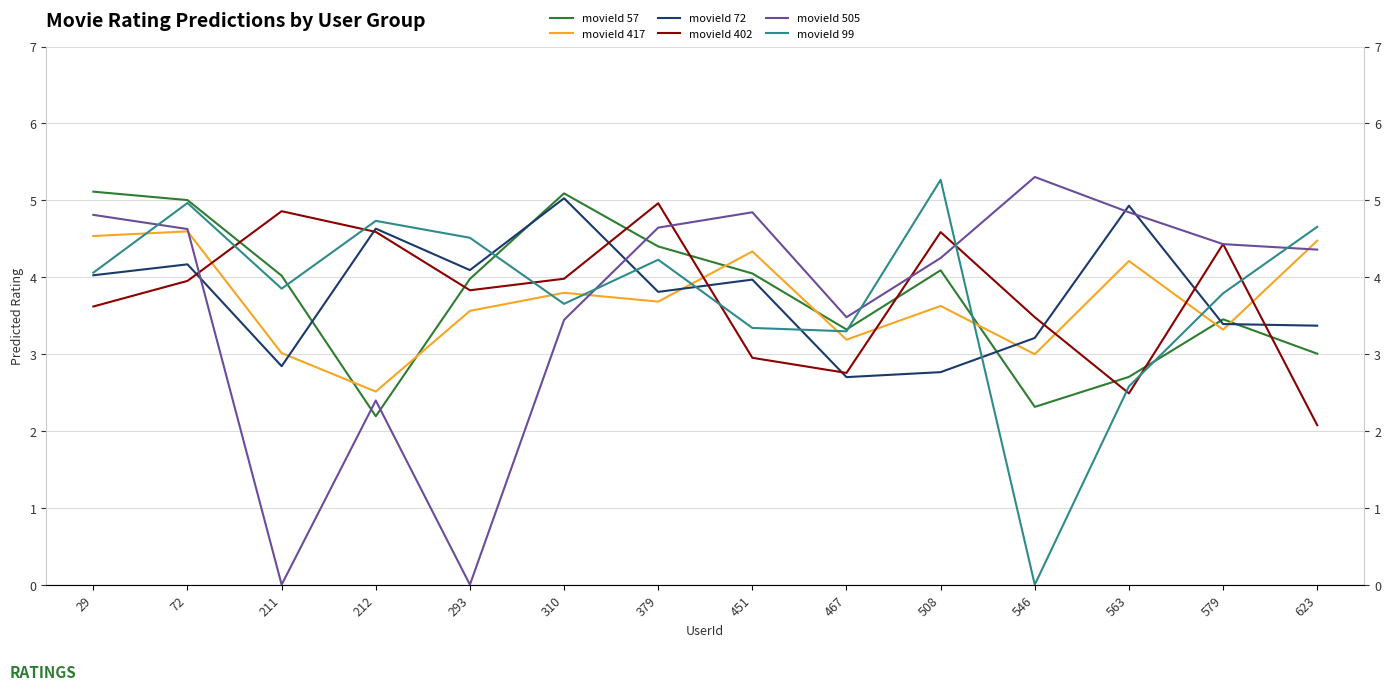

After their last crossing, which series has the higher values: movieId 417 or movieId 402?

movieId 417